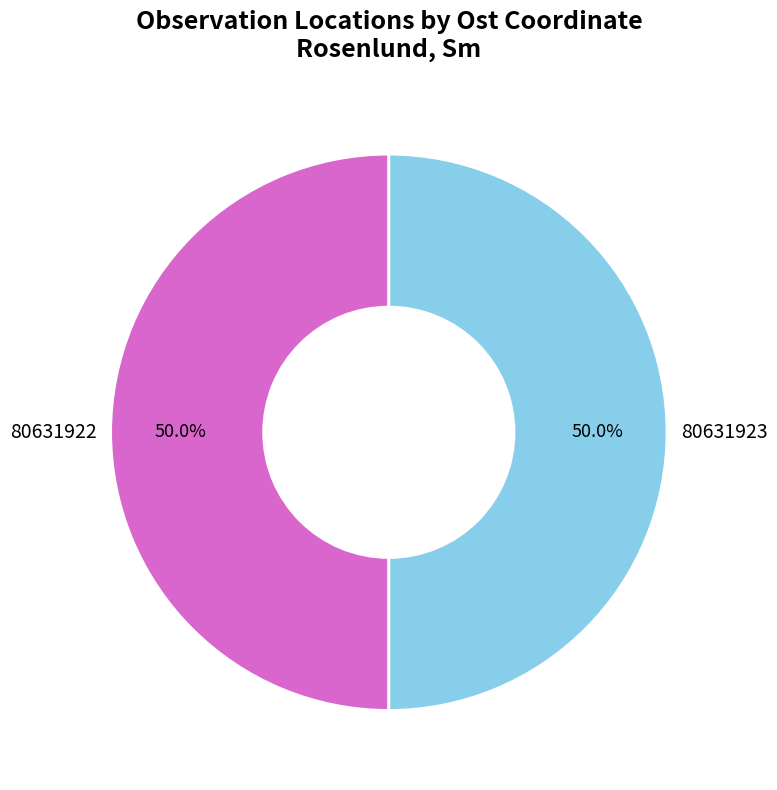

Combined, do 80631923 and 80631922 account for over 50%?

Yes